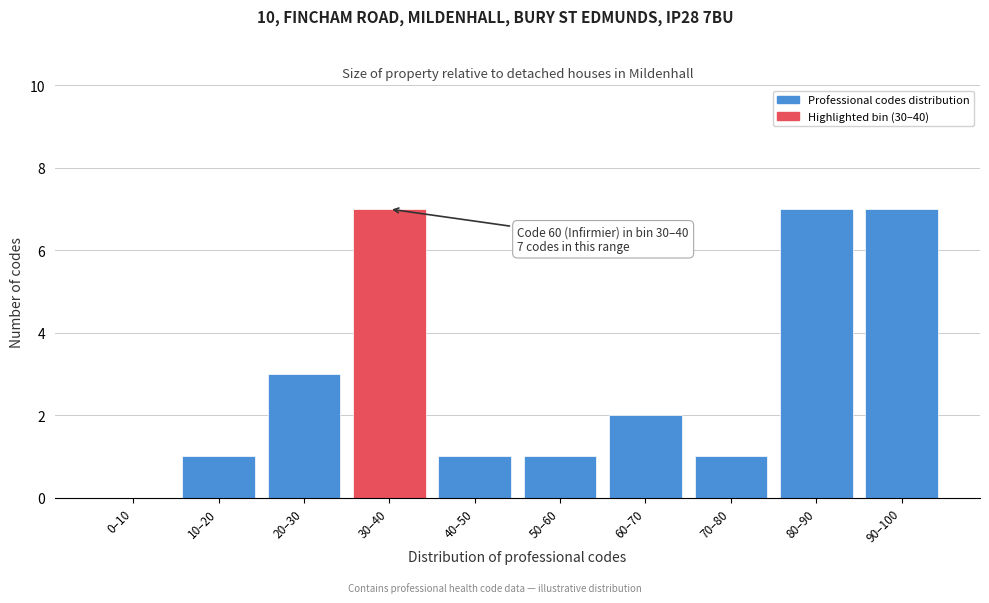

Reading right to left, list all the values displayed in this chart.

90–100=7	80–90=7	70–80=1	60–70=2	50–60=1	40–50=1	30–40=7	20–30=3	10–20=1	0–10=0